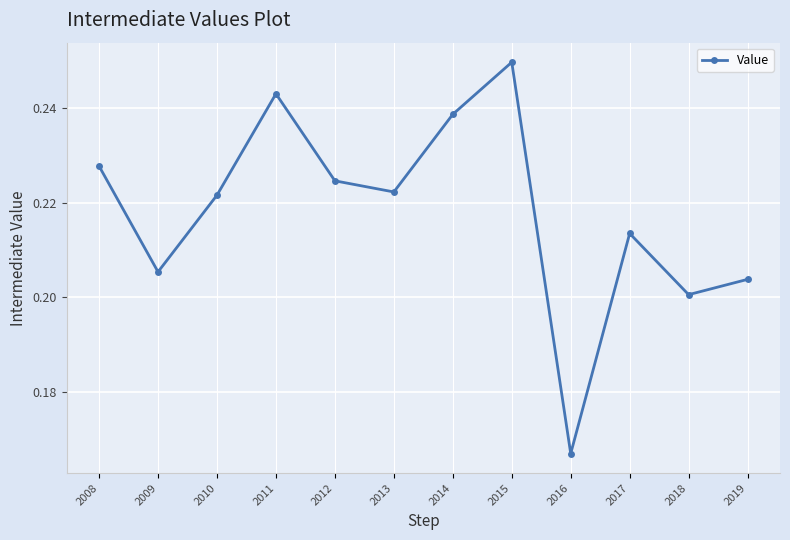

How many categories are shown in the chart?

12